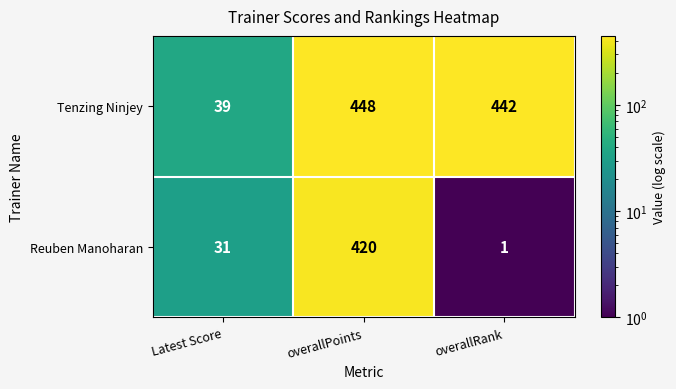

What is the greatest value displayed?

448